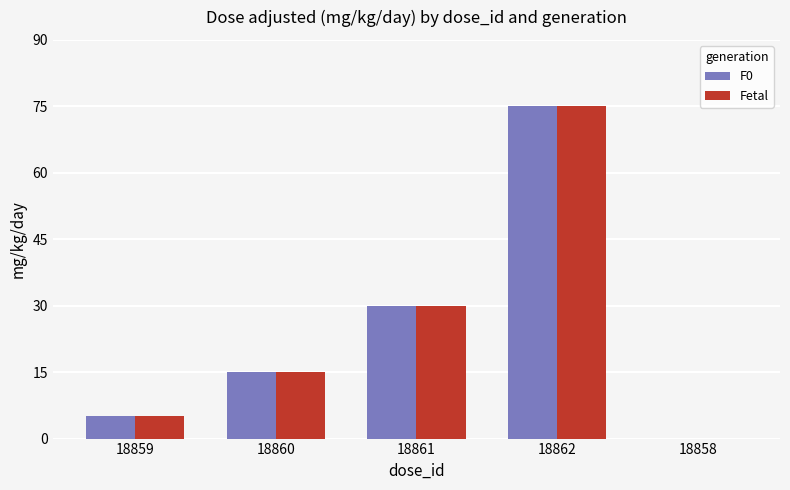

At which label is Fetal closest to 37?

18861